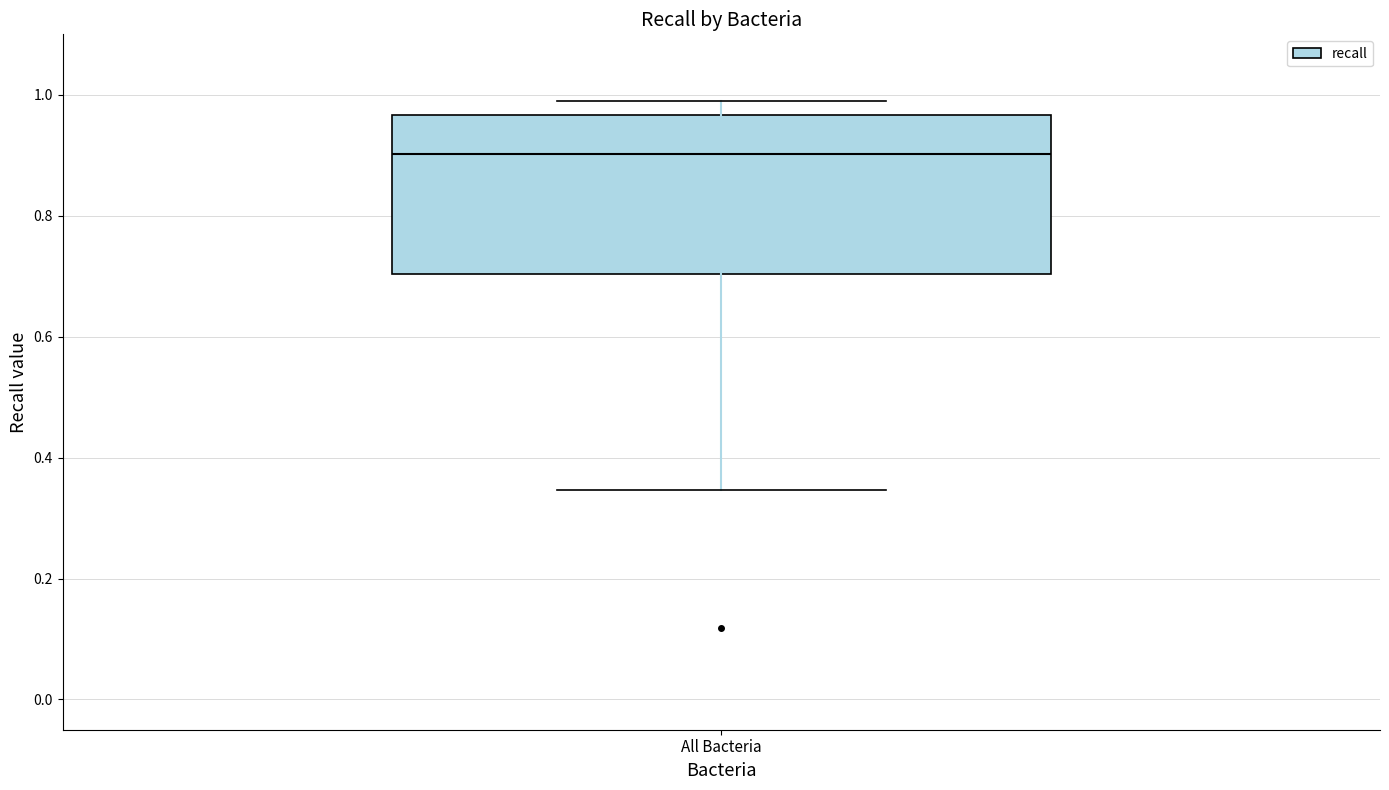

Where does the lower whisker of the box for All Bacteria end on the y-axis? The values are not printed on the chart, so give them approximately, as read against the axis.

0.34